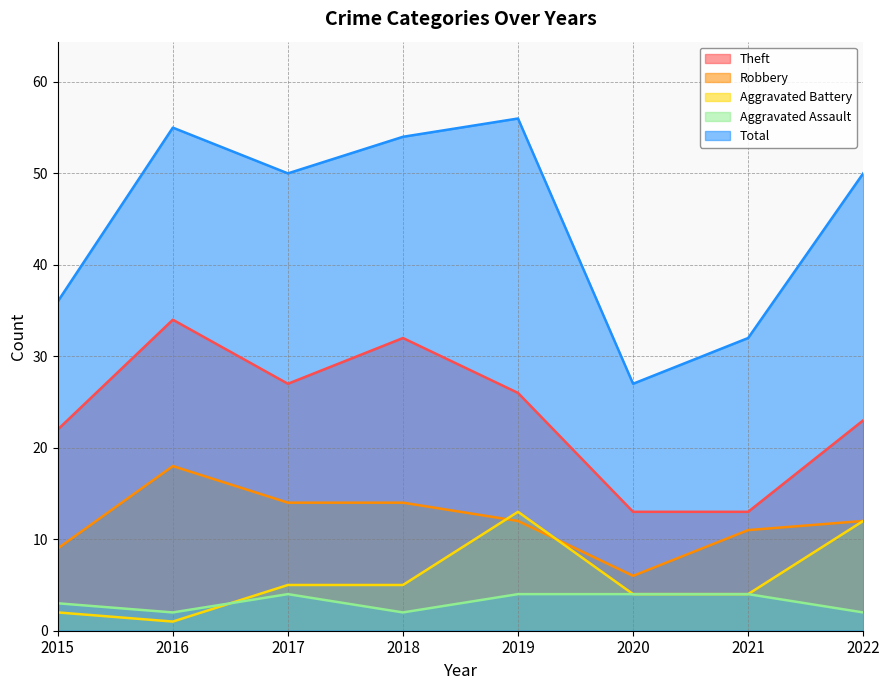

Between 2017 and 2021, which series saw the biggest shift?

Total